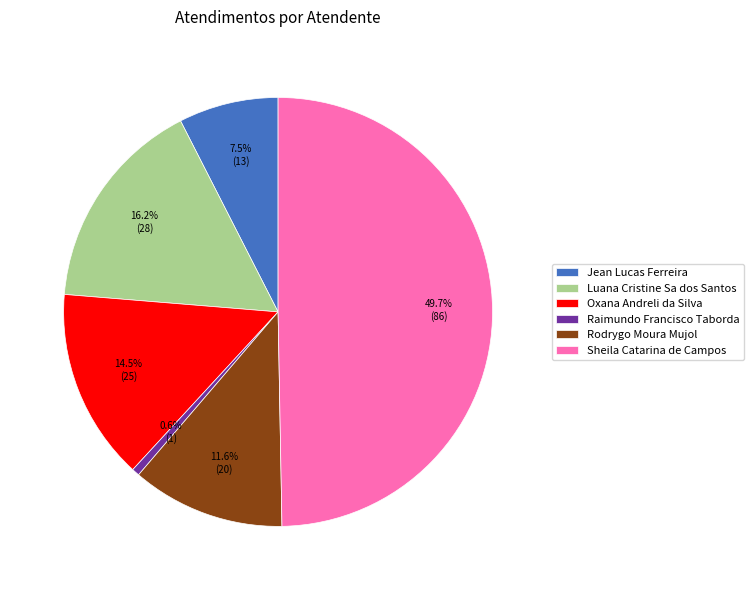

Is it true that Luana Cristine Sa dos Santos is 16% of the pie?

True